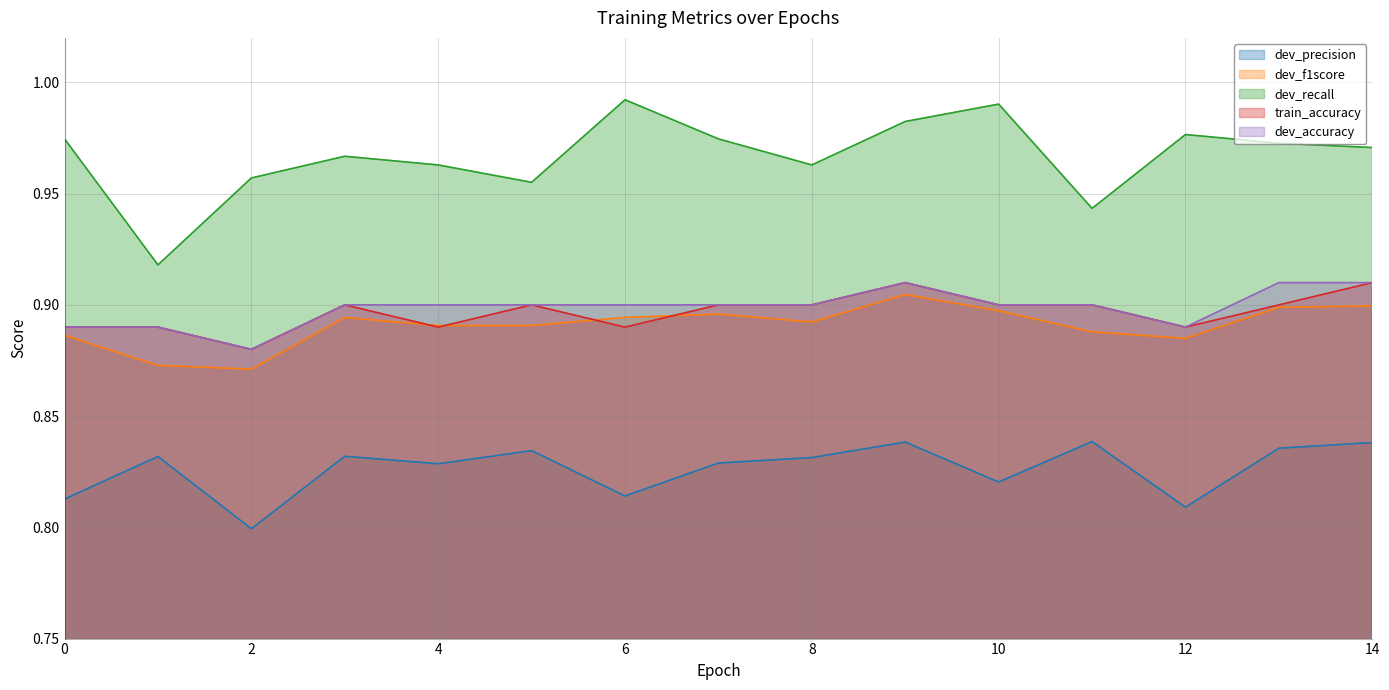

What is the value of the dev_f1score point at the 9th from the left?

0.9